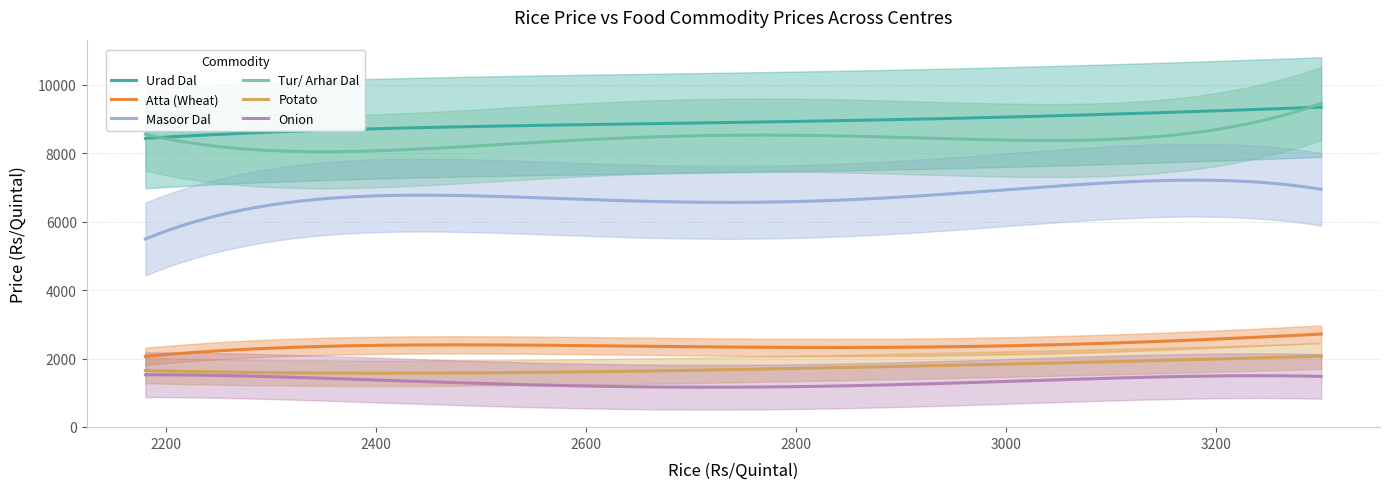

Reading right to left, transcribe all the data shown in this chart.

Urad Dal: 9500	9500	7100	8200	6950	7100	8000	9000	7800	10000	6800	8500	9050	8418	8600	9000	9800	8975	9800	8500	10080	9750	11500	8000	8200	8600	9500	8200	9100	9000	9200	8750	9100	8100	9200	9000	11000	8800
Atta (Wheat): 2500	3000	2400	2200	2200	2800	2100	2200	2800	2100	2200	2200	2400	2200	2600	2500	2600	2460	2600	2400	2200	2360	2400	2400	2300	2200	2400	2600	2300	2100	2400	2100	2260	2100	2400	2600	2300	2200
Masoor Dal: 7500	7500	7500	6600	6700	5500	5800	6500	7000	5100	5700	6200	6280	5800	5600	6000	7500	7400	7800	6800	5860	6900	6800	6000	7200	7000	6900	5300	6800	6100	7500	6100	8200	5600	7100	8000	6800	6400
Tur/ Arhar Dal: 9500	9500	9500	8100	8600	9050	8400	8500	6500	9400	7800	6700	8200	8500	9100	7500	9500	8350	7600	8000	7800	9200	9500	9000	8200	8500	9200	7600	9000	7800	9200	8300	7000	8000	8800	8000	7500	8700
Potato: 2000	2000	1200	1500	2200	1700	1800	1500	1800	1500	1600	1000	1585	1800	2200	1800	1800	1590	2350	1500	1950	1650	1800	1500	1950	1700	1650	1800	1900	1300	1800	1525	1800	1000	1600	1600	1500	1400
Onion: 1200	1200	1200	600	1700	1720	2600	1600	1200	1500	700	1500	790	1100	1785	1800	1800	1275	1800	800	1100	1250	900	1500	1250	800	1250	1900	1000	1000	1600	650	2500	1150	1100	1500	1200	900